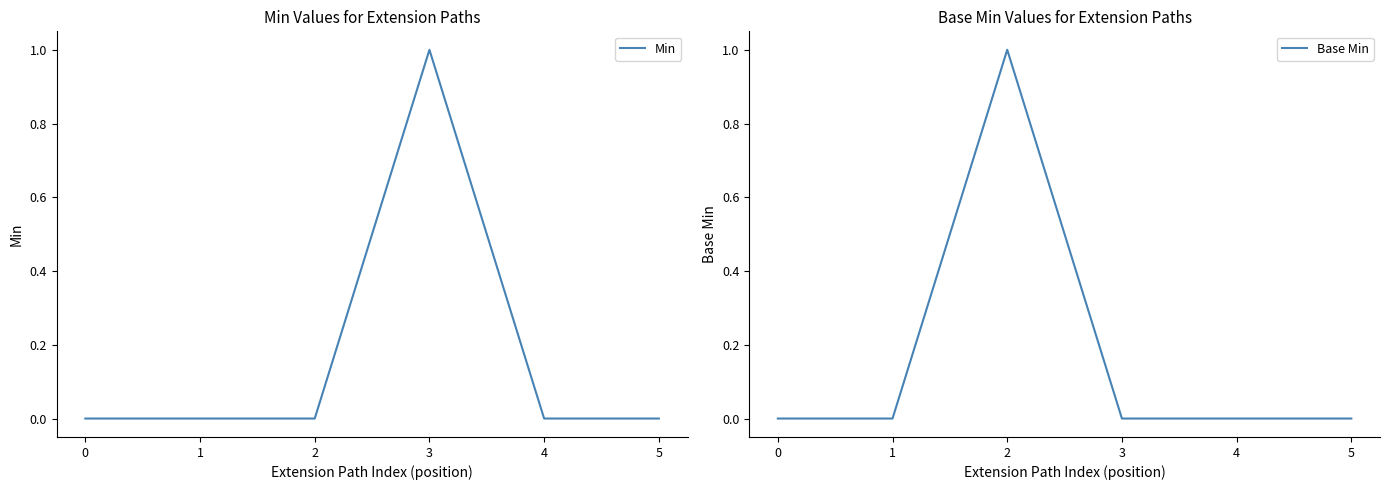

How many intersections are there between Base Min and Min?

1